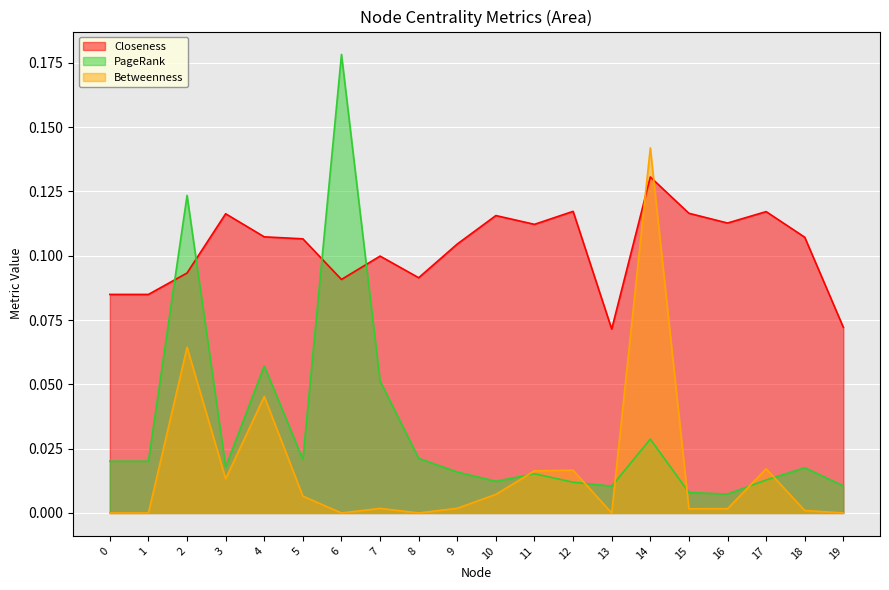

Rank the categories by Betweenness value from lowest to highest.

0, 1, 6, 8, 13, 19, 18, 15, 16, 7, 9, 5, 10, 3, 11, 12, 17, 4, 2, 14